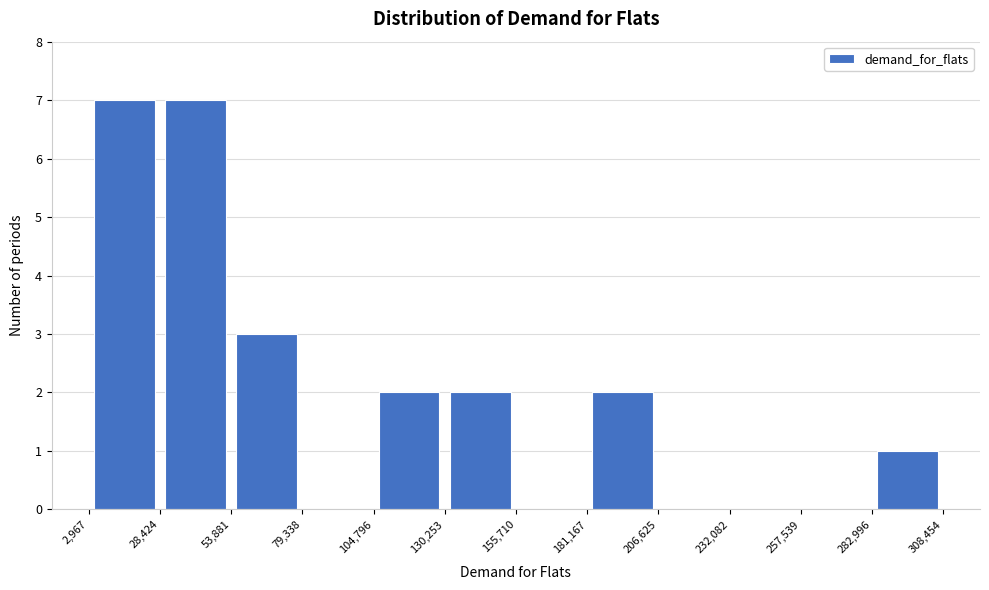

Reading left to right, list every bar in this chart as the range it spans on the x-axis followed by its height. The values are not printed on the chart, so give them approximately, as read against the axis.

2,967 to 28,424: 7
28,424 to 53,881: 7
53,881 to 79,338: 3
79,338 to 104,796: 0
104,796 to 130,253: 2
130,253 to 155,710: 2
155,710 to 181,167: 0
181,167 to 206,625: 2
206,625 to 232,082: 0
232,082 to 257,539: 0
257,539 to 282,996: 0
282,996 to 308,454: 1